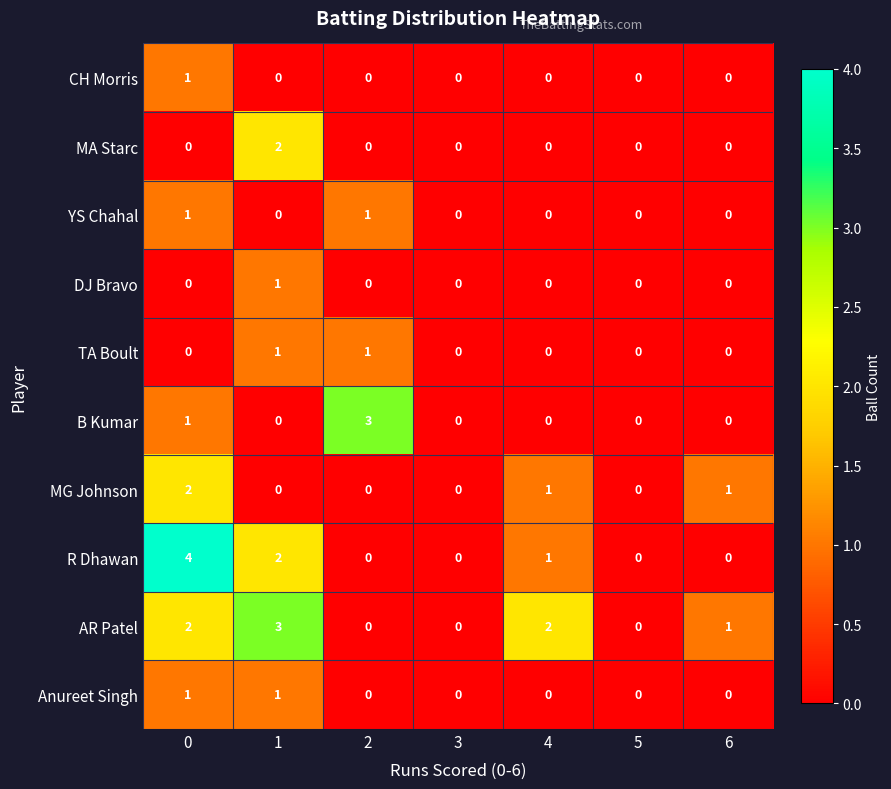

What is the difference between the B Kumar values at 2 and 4?

3